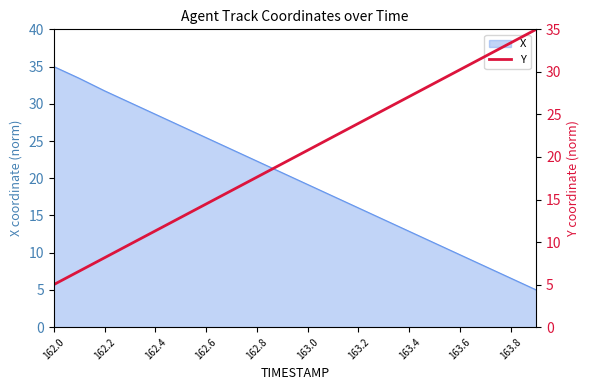

Which category has the highest value in the X series?

162.0